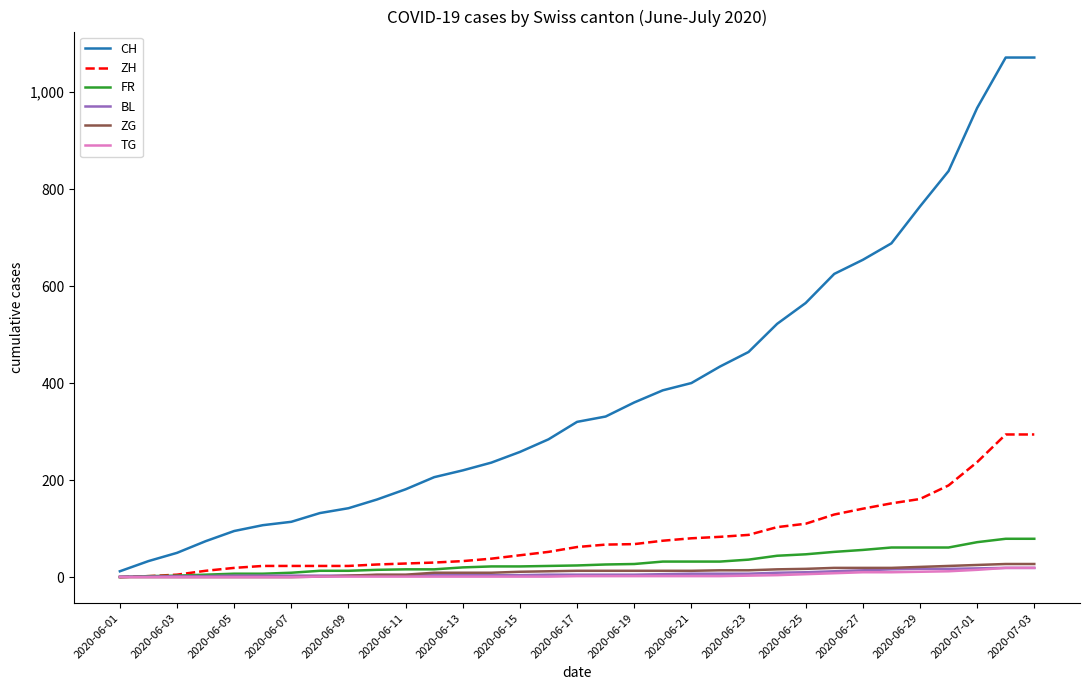

What is the maximum value for CH?

1071